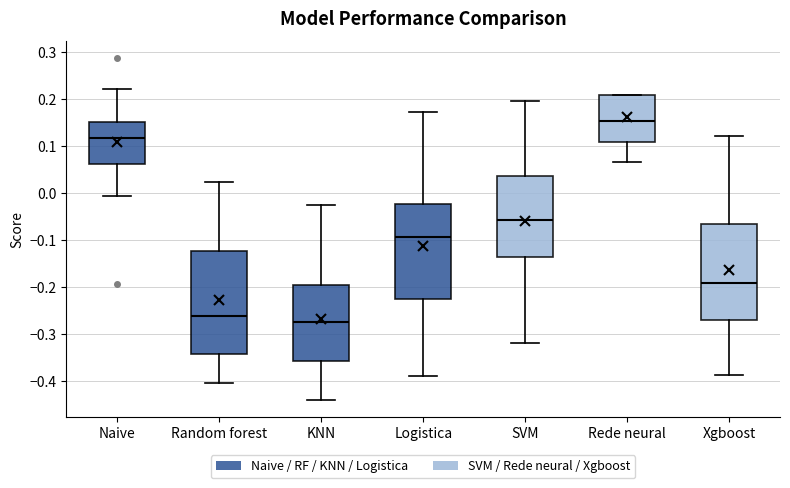

Where does the lower whisker of the box for Rede neural end on the y-axis? The values are not printed on the chart, so give them approximately, as read against the axis.

0.07